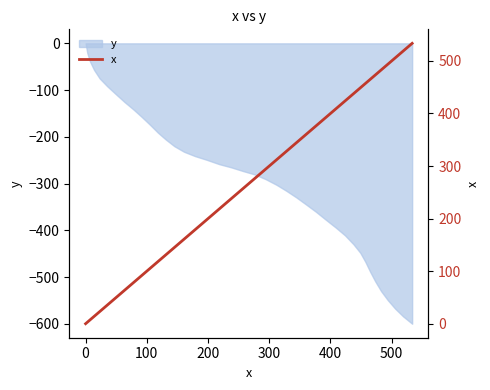

Does the chart have visible grid lines?

No